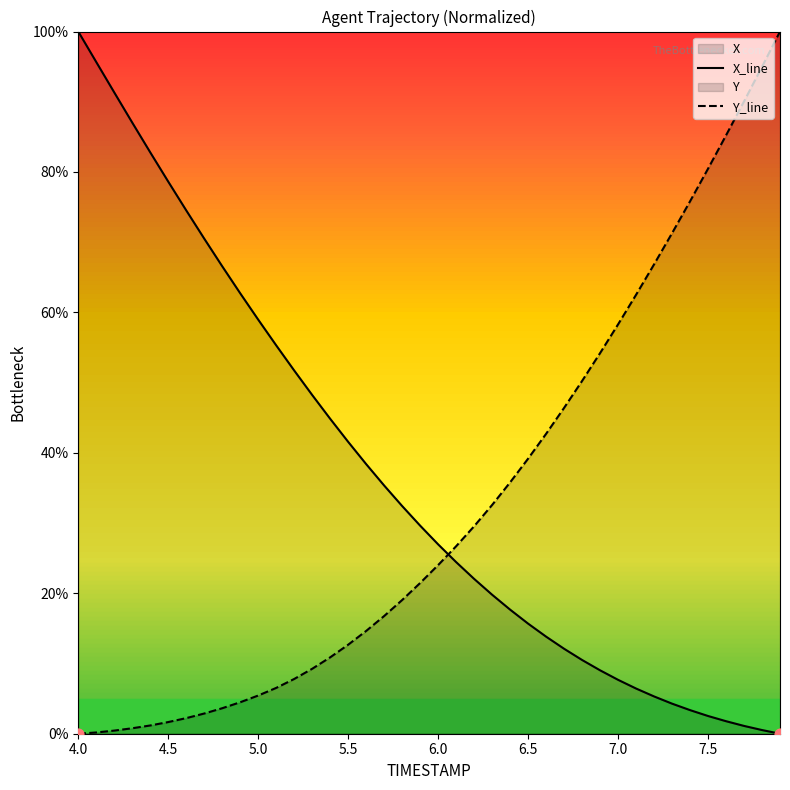

Does the chart have visible grid lines?

No